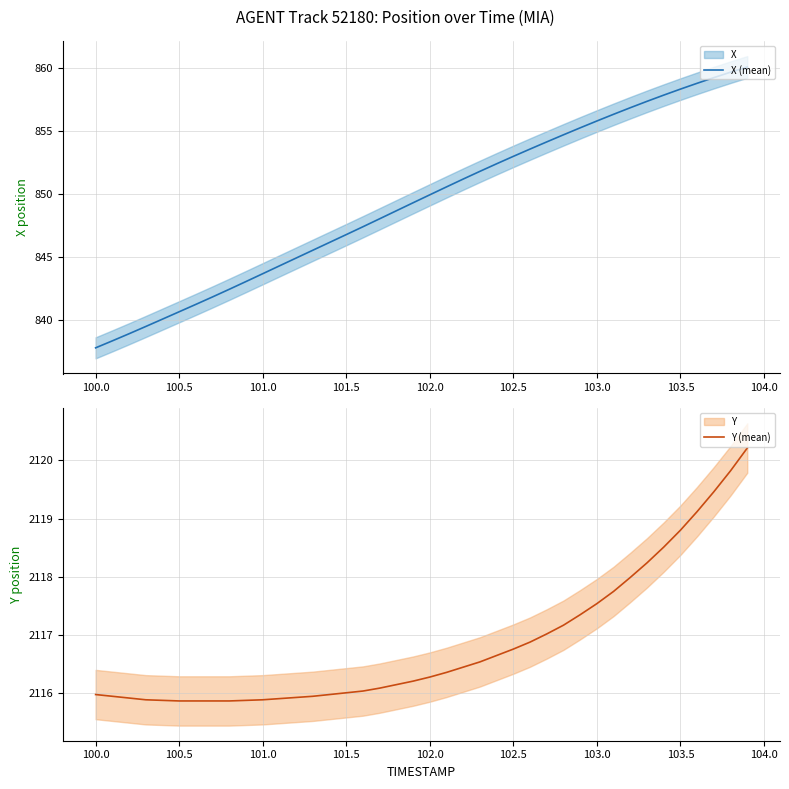

How many lines are shown in the chart?

2